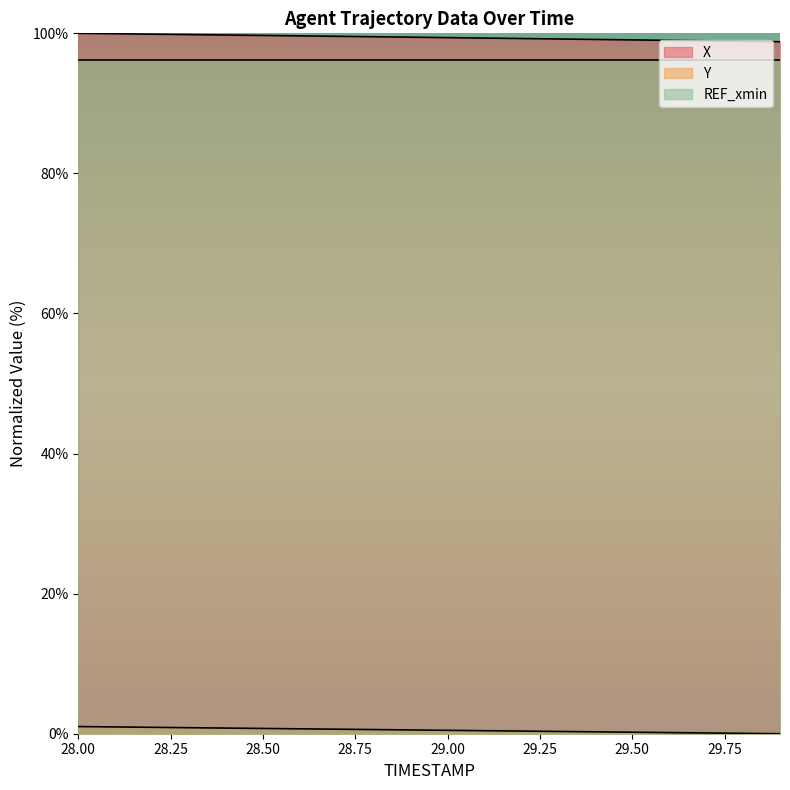

Rank the series by their maximum value, from highest to lowest.

X, REF_xmin, Y